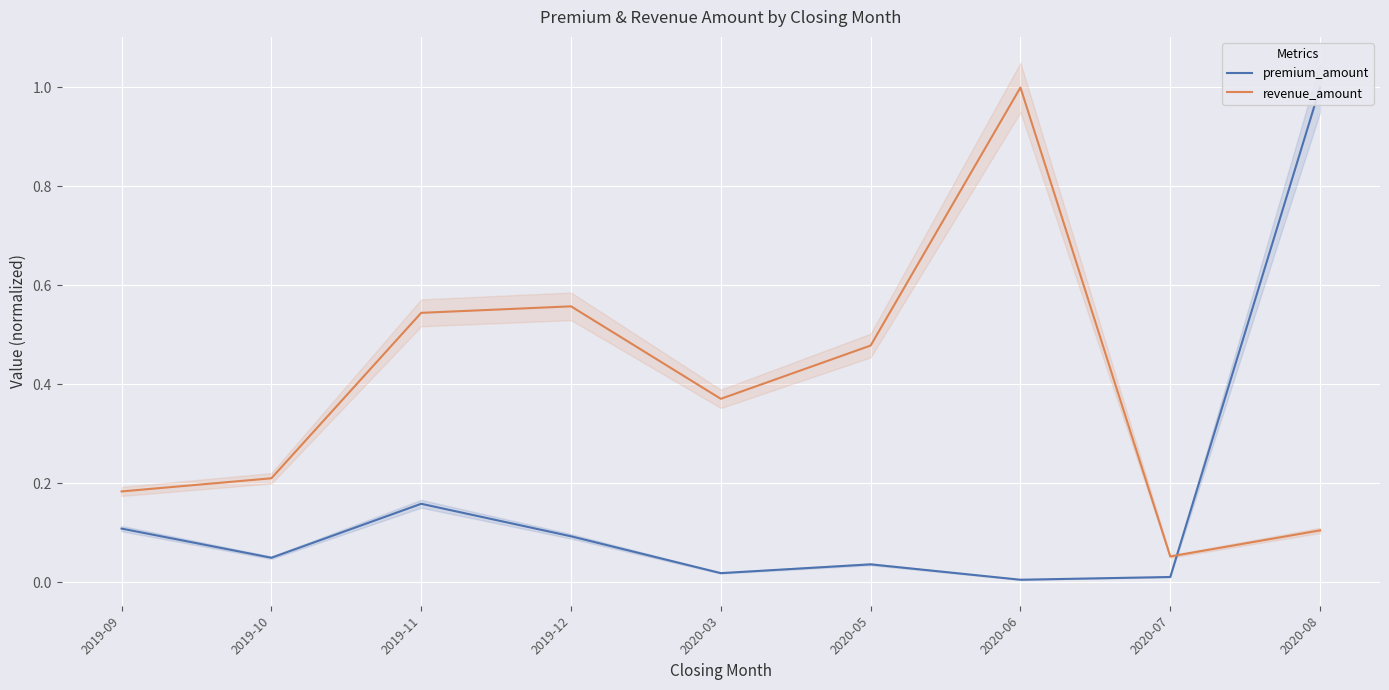

Where do revenue_amount and premium_amount first cross each other?

2020-07 and 2020-08